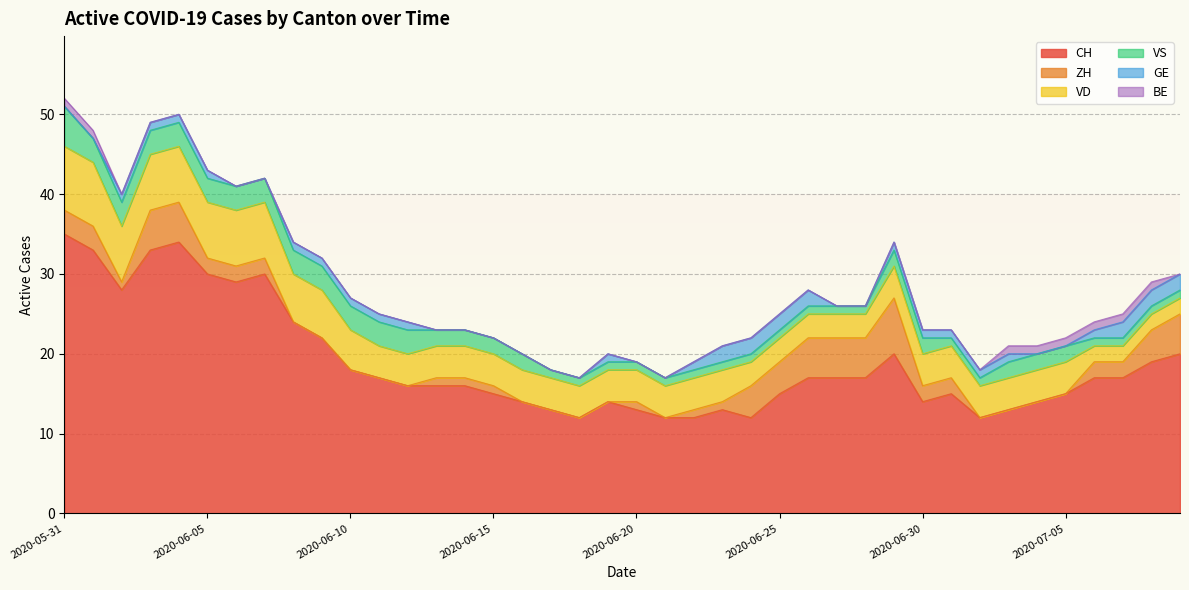

True or false: CH has more than 0 points higher than both neighbors.

True